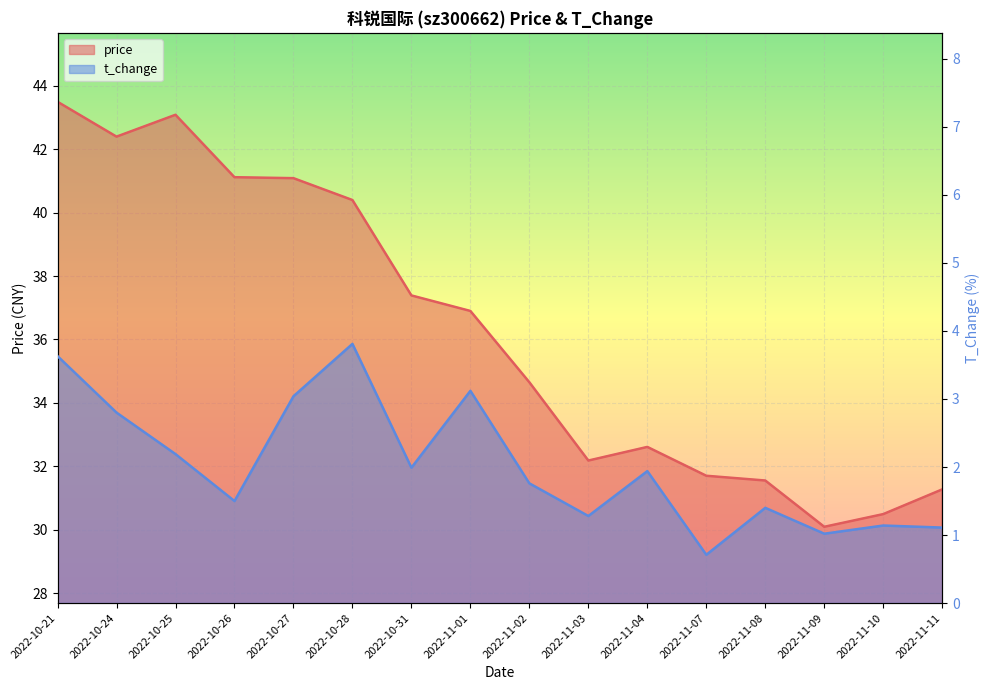

What is the value of the price point at the 11th from the left?

32.6